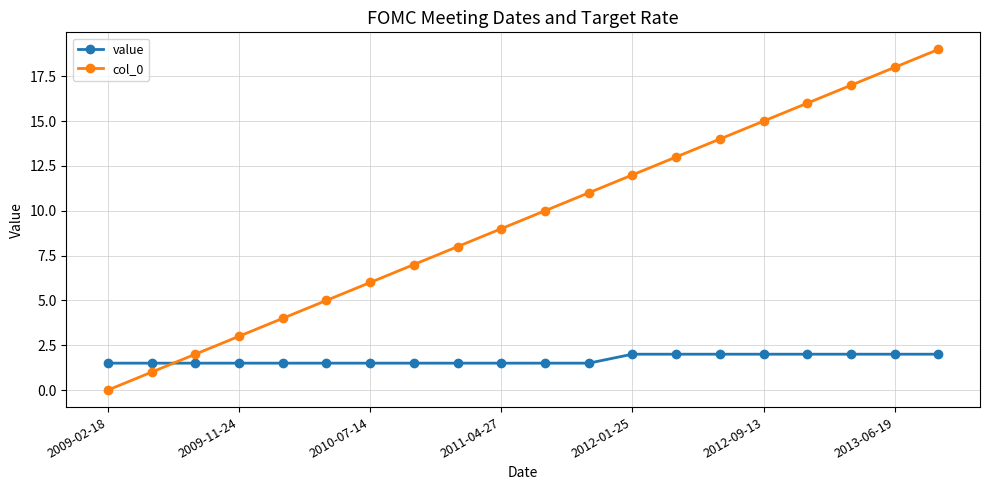

What is the value of the value point at the 16th from the left?

2.0